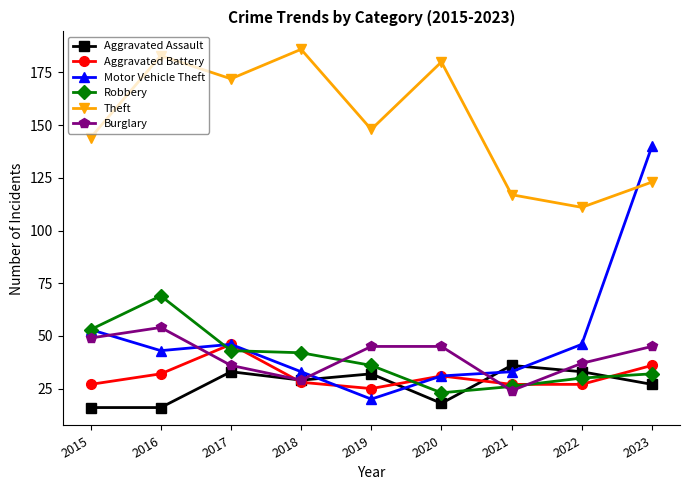

Reading left to right, transcribe all the data shown in this chart.

Aggravated Assault: 16	16	33	29	32	18	36	33	27
Aggravated Battery: 27	32	46	28	25	31	27	27	36
Motor Vehicle Theft: 53	43	46	33	20	31	33	46	140
Robbery: 53	69	43	42	36	23	26	30	32
Theft: 144	183	172	186	148	180	117	111	123
Burglary: 49	54	36	29	45	45	24	37	45